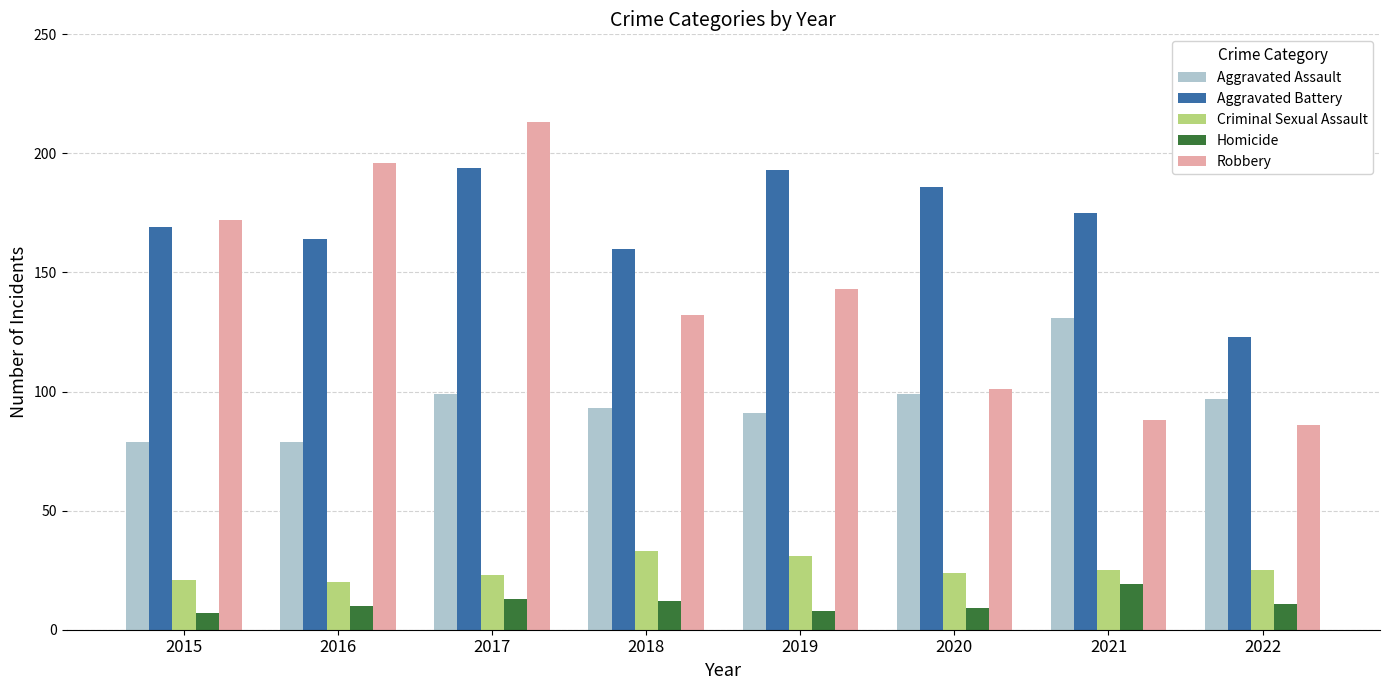

What is the value of the Homicide bar at the 1st from the left?

7